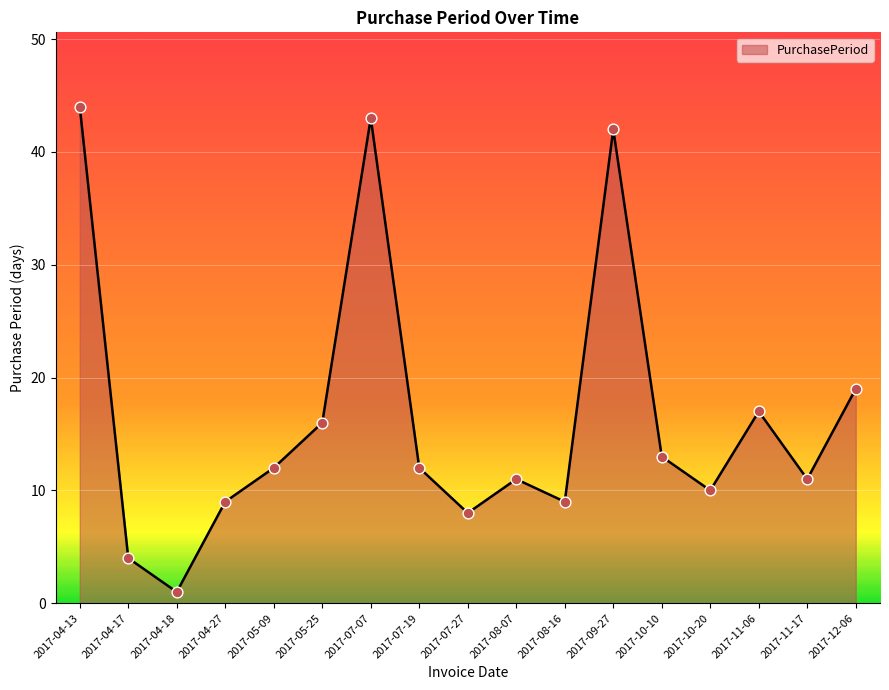

Which has a higher value, 2017-07-27 or 2017-10-10?

2017-10-10